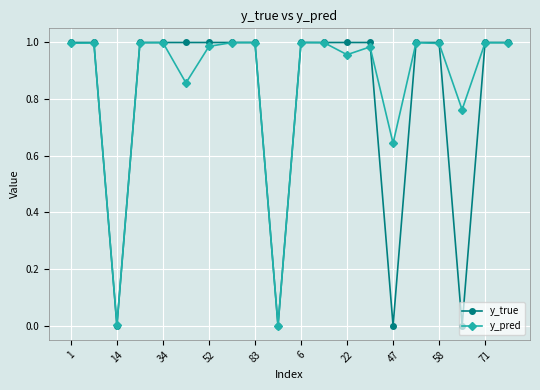

Which series has the largest total across all categories?

y_pred